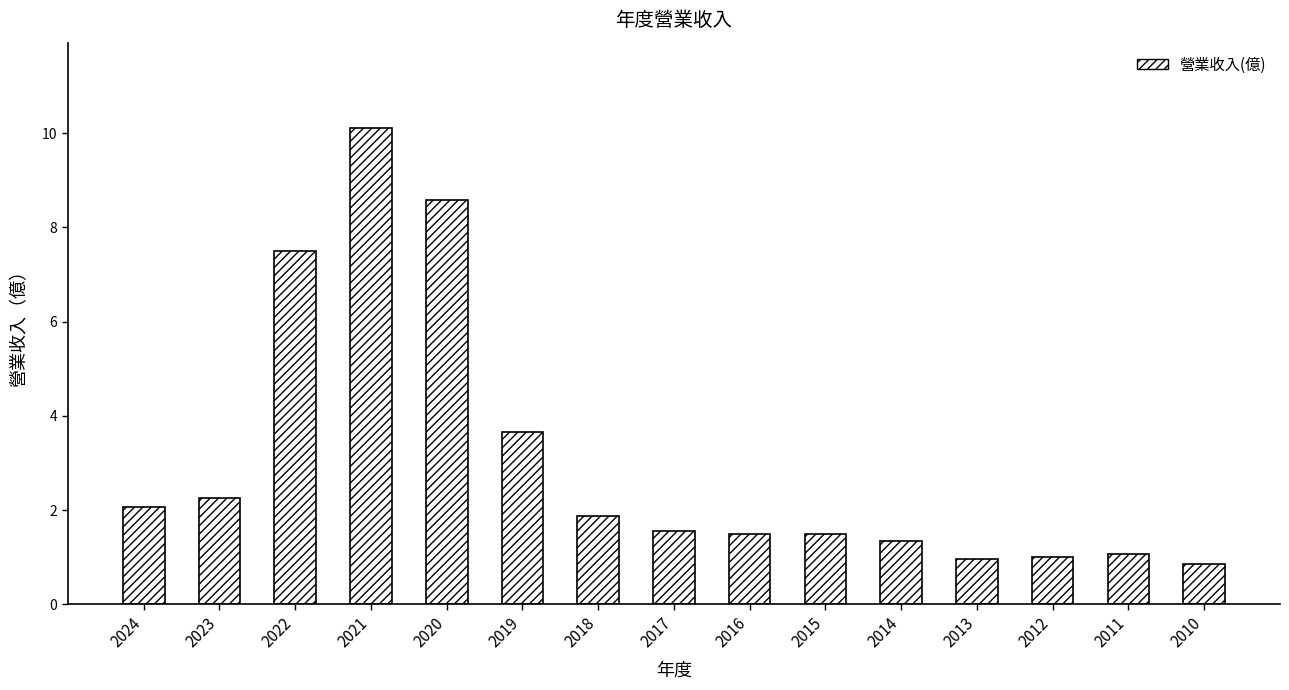

What is the average value?

3.1